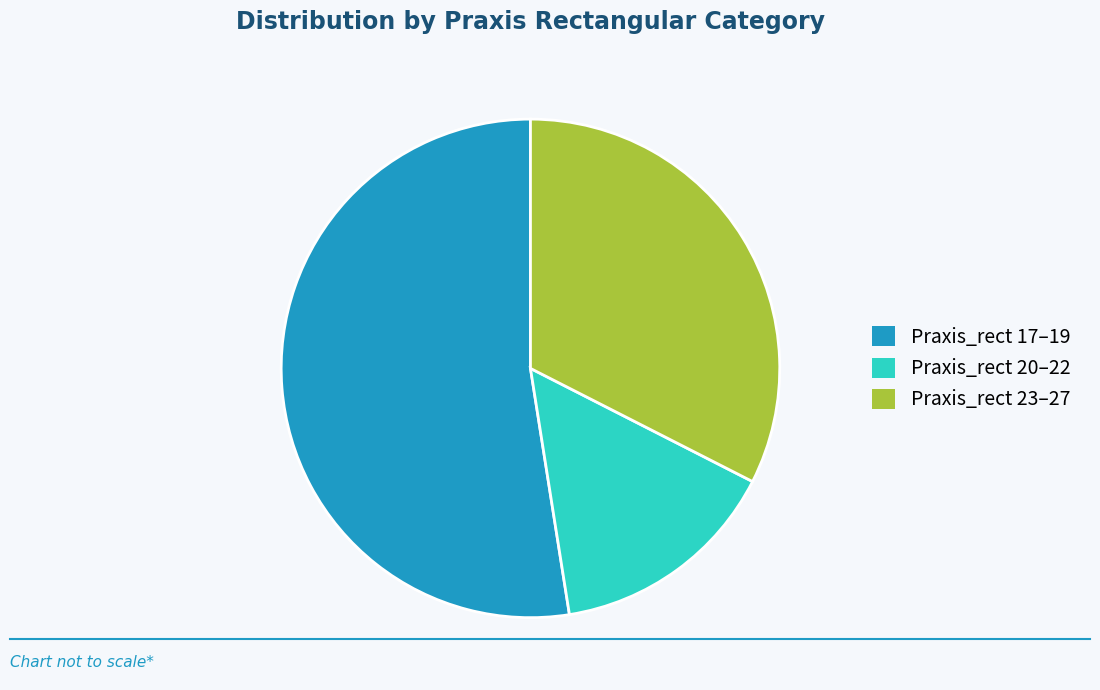

True or false: Praxis_rect 17–19 accounts for 52% of the total.

True